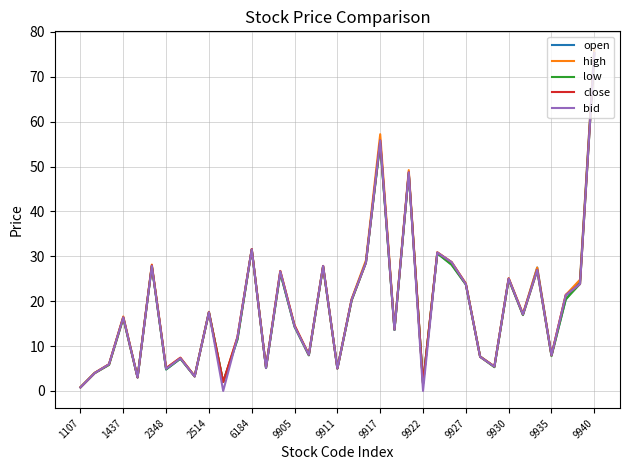

What is the maximum value shown in the chart?

76.3